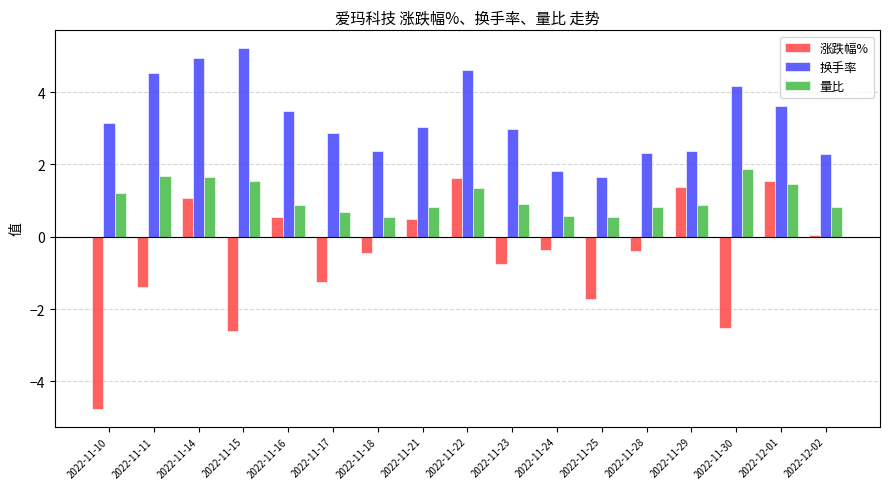

What is the label of the 1st bar from the right?

2022-12-02